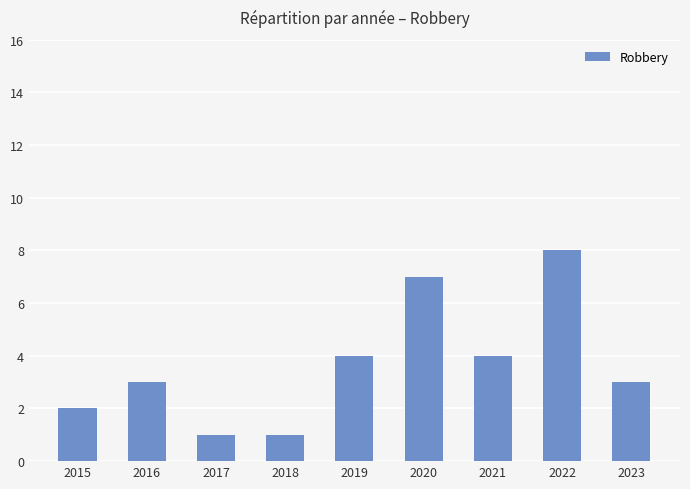

What is the change in value from 2015 to 2019?

+2